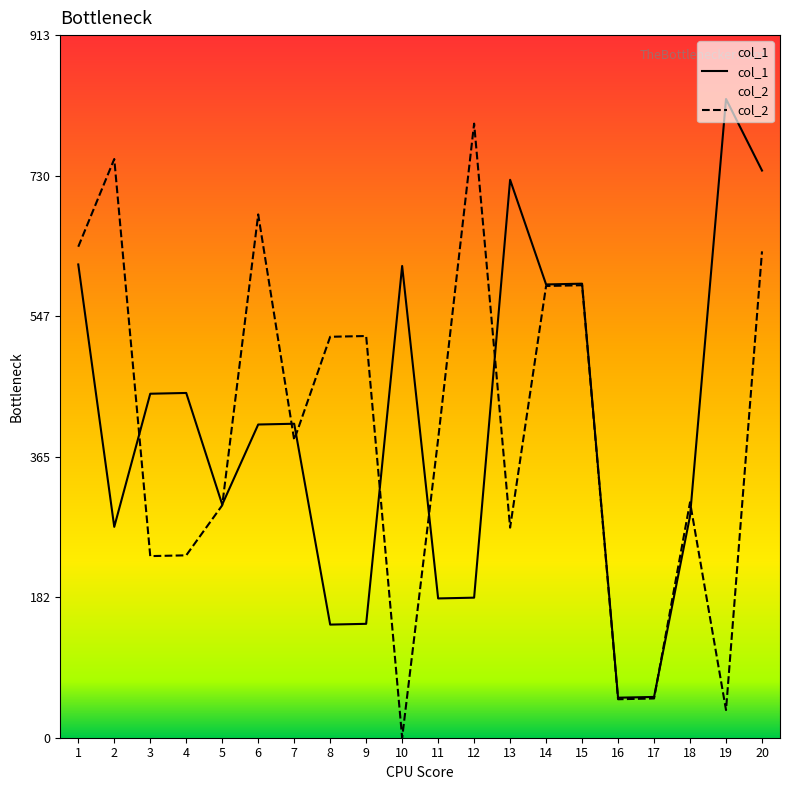

Reading left to right, what are all the values shown in this chart?

col_1: 1=615	2=274	3=447	4=448	5=303	6=407	7=408	8=147	9=148	10=613	11=181	12=182	13=725	14=589	15=590	16=52	17=53	18=288	19=830	20=737
col_2: 1=638	2=752	3=236	4=237	5=302	6=680	7=387	8=521	9=522	10=0	11=388	12=798	13=273	14=587	15=588	16=50	17=51	18=306	19=36	20=632